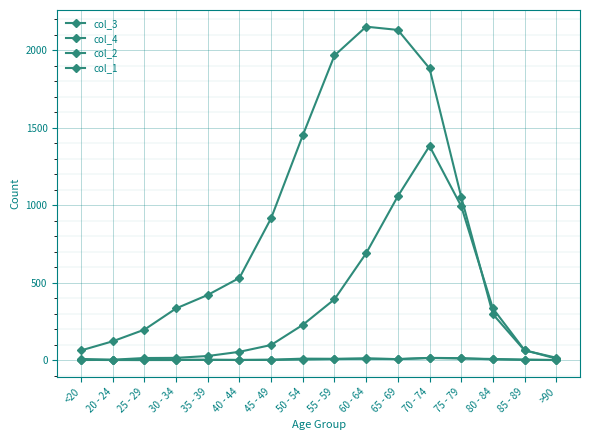

True or false: col_3 and col_2 cross at least once.

False